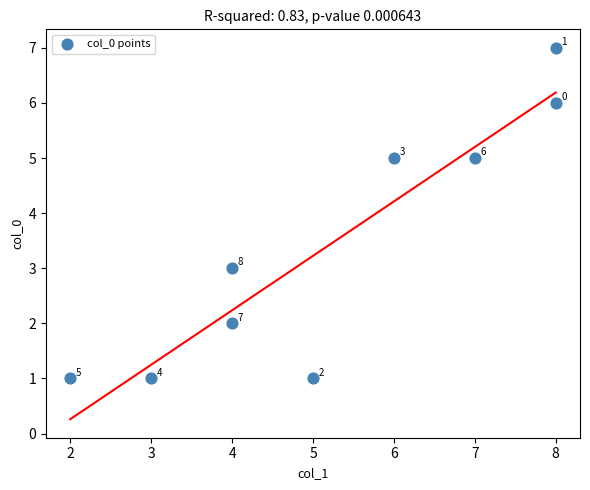

What is the average X value?

5